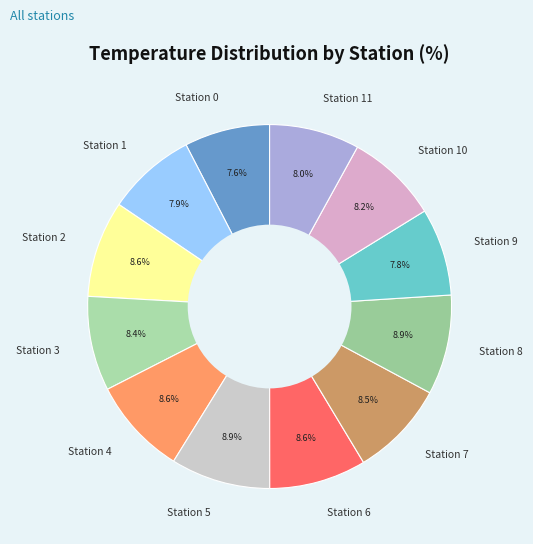

Is there any slice that represents more than half of the pie?

No